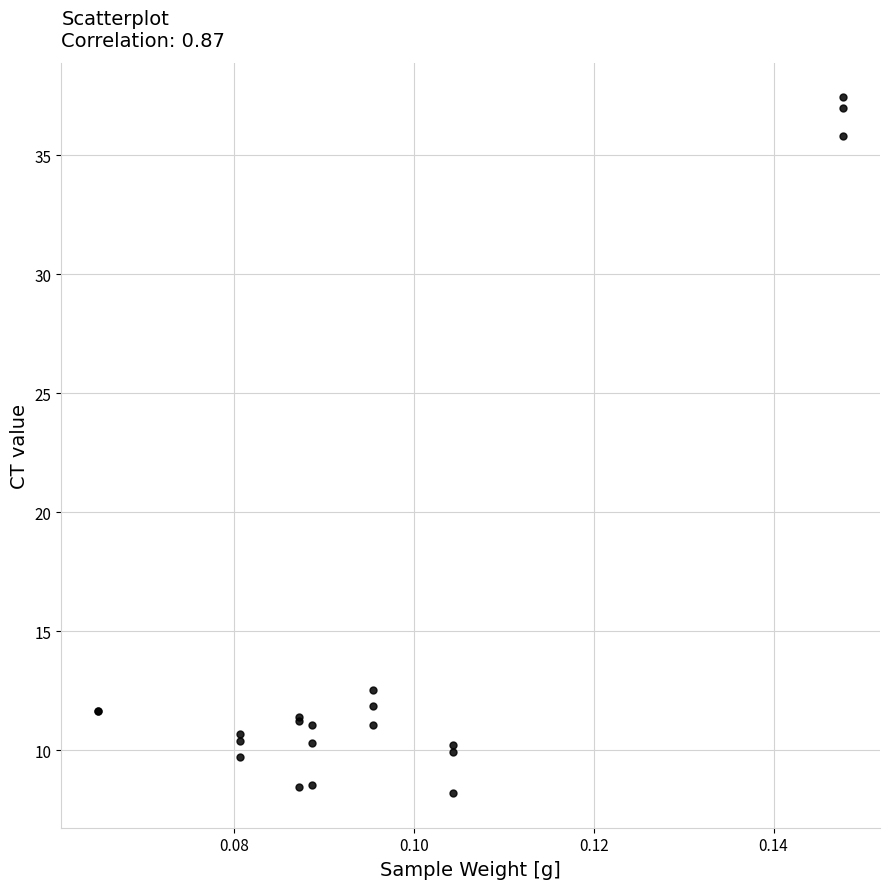

What Y value in the scatter plot is closest to 22?

12.5